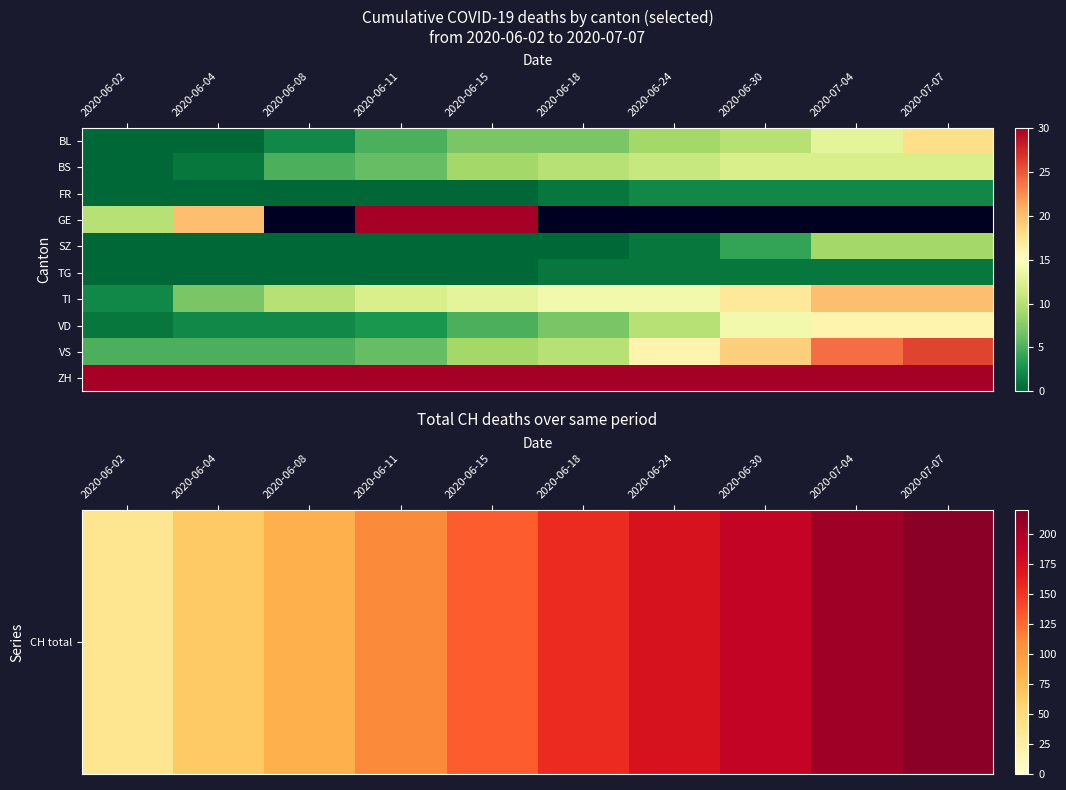

Is it true that VS equals 24.0 at 2020-07-04?

True